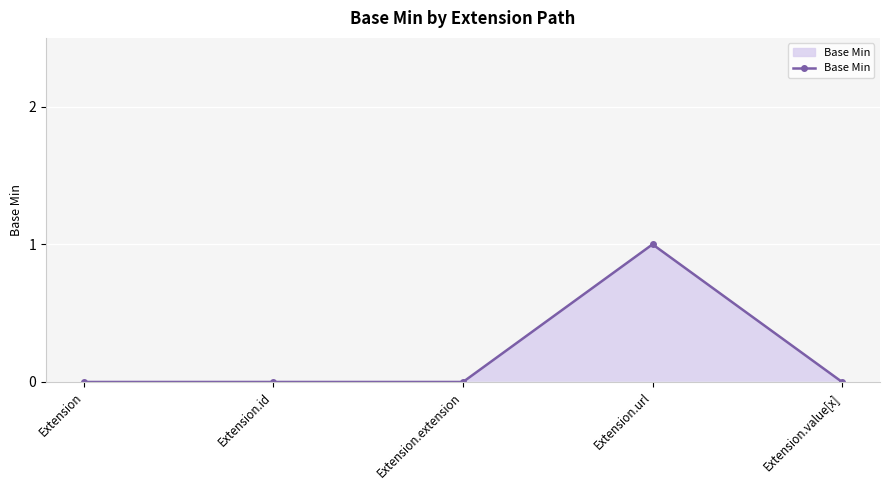

At which category does the chart reach its peak across all series?

Extension.url